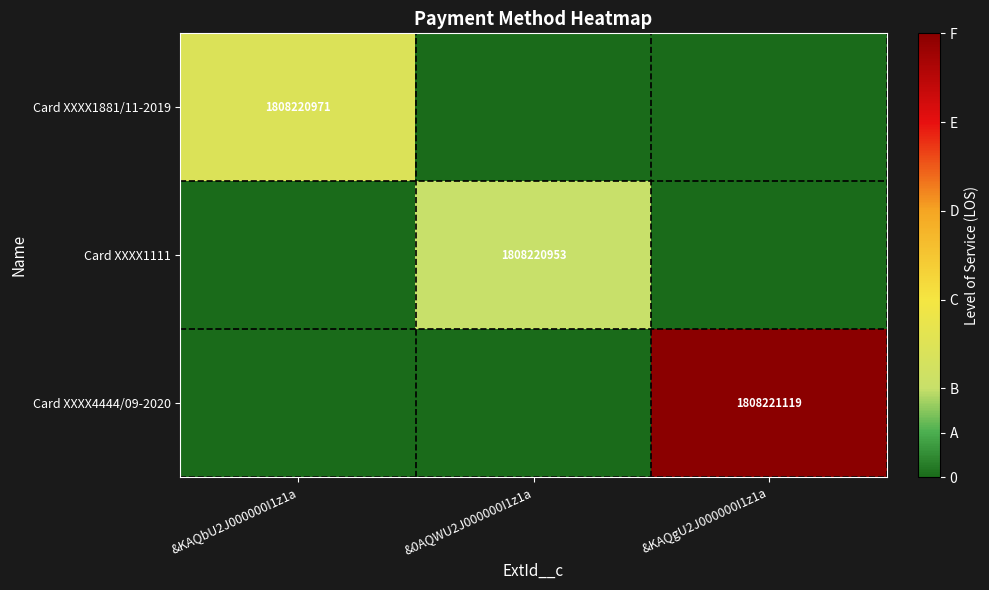

True or false: Card XXXX1881/11-2019 has a value of 1808220971 at &KAQbU2J000000I1z1a.

True